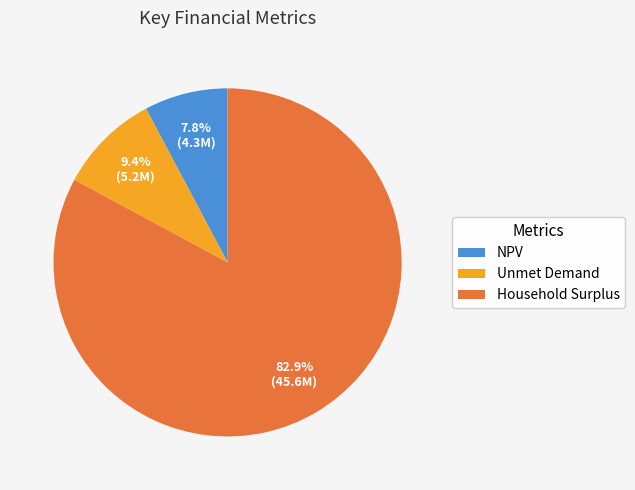

Is the sum of NPV and Unmet Demand greater than half?

No